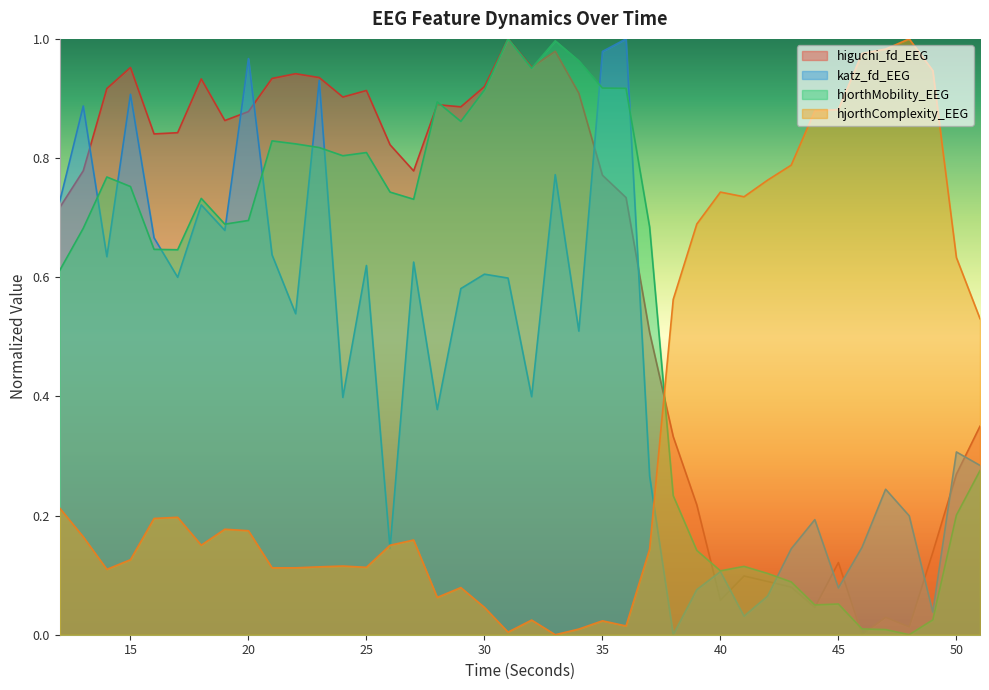

What is the total value across all series at 23?

2.8